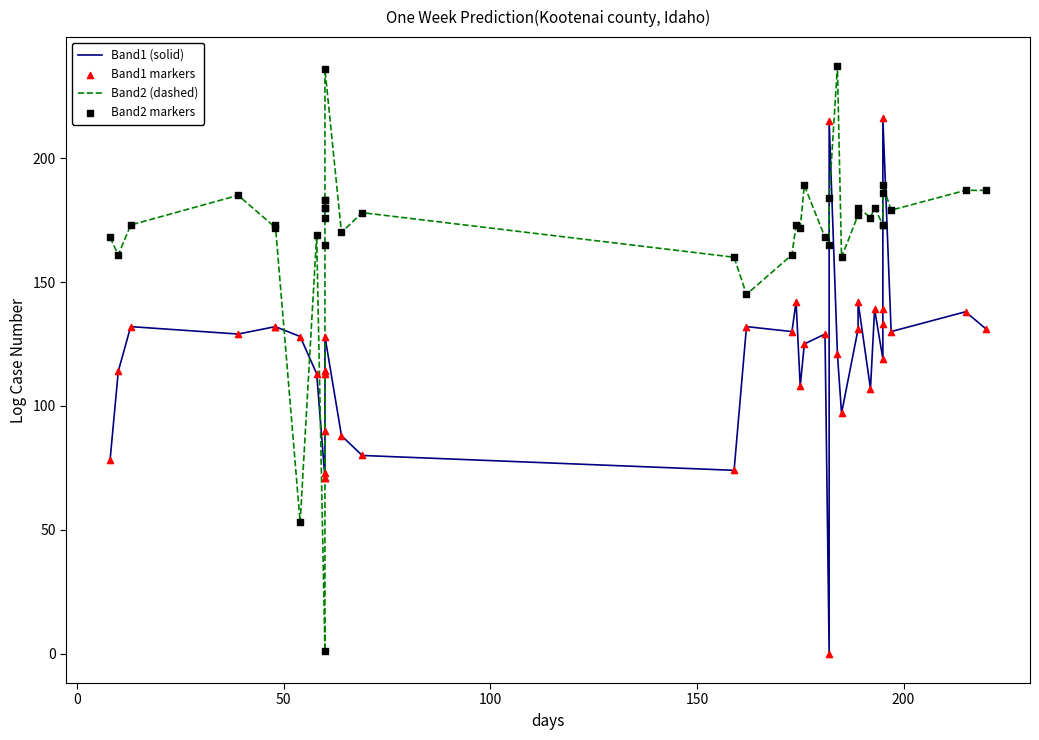

Which series has the largest Y range (max minus min)?

Band2 (dashed)